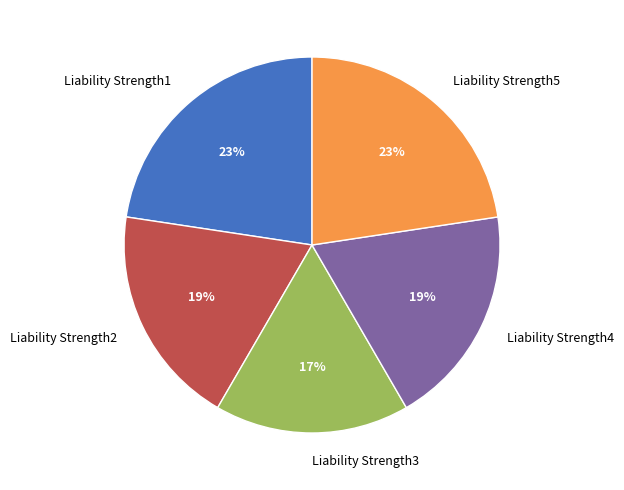

Which slice is the smallest?

Liability Strength3